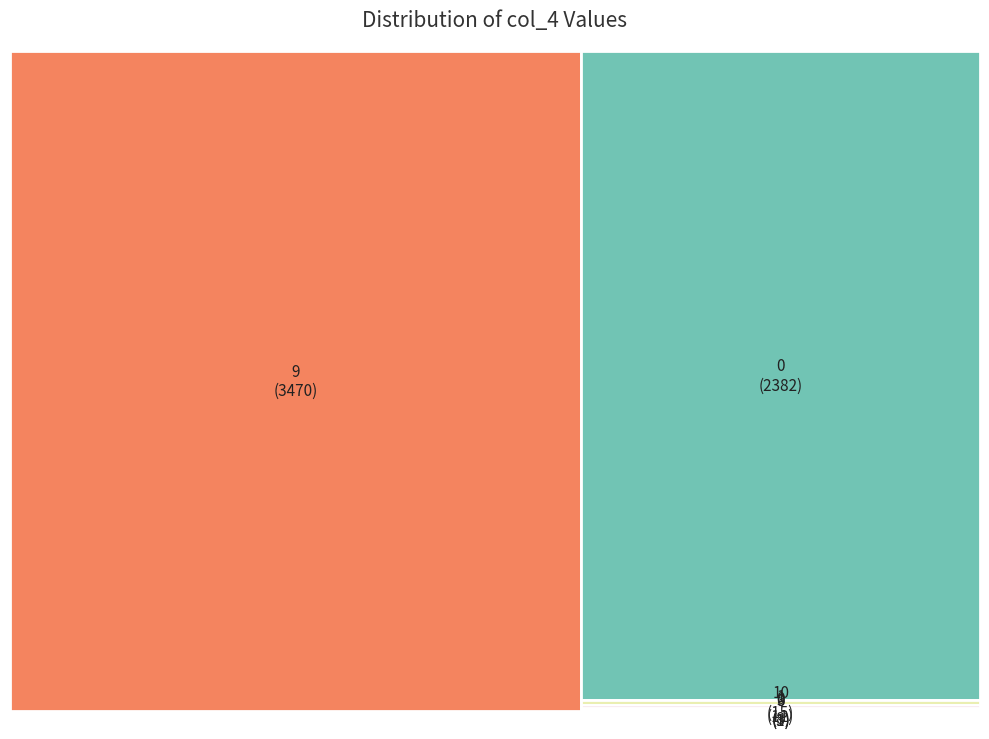

The 1 slice represents 8% of the pie. True or false?

False